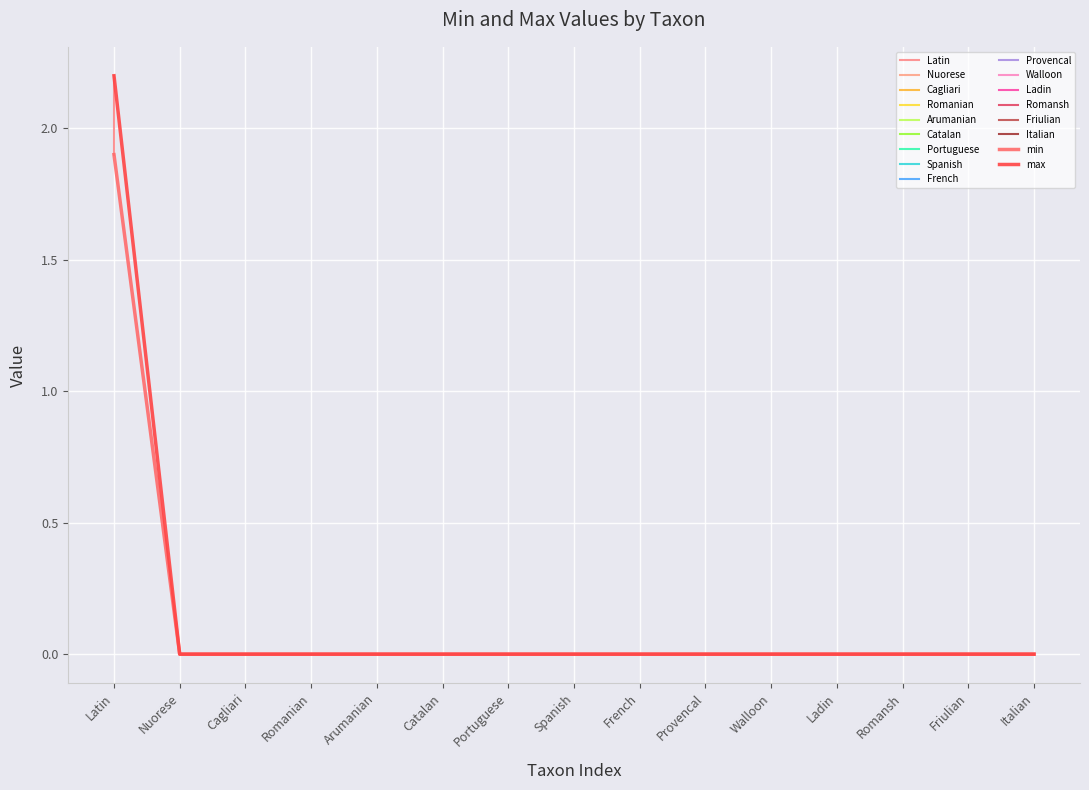

List the labels in order of min value, smallest first.

Nuorese, Cagliari, Romanian, Arumanian, Catalan, Portuguese, Spanish, French, Provencal, Walloon, Ladin, Romansh, Friulian, Italian, Latin